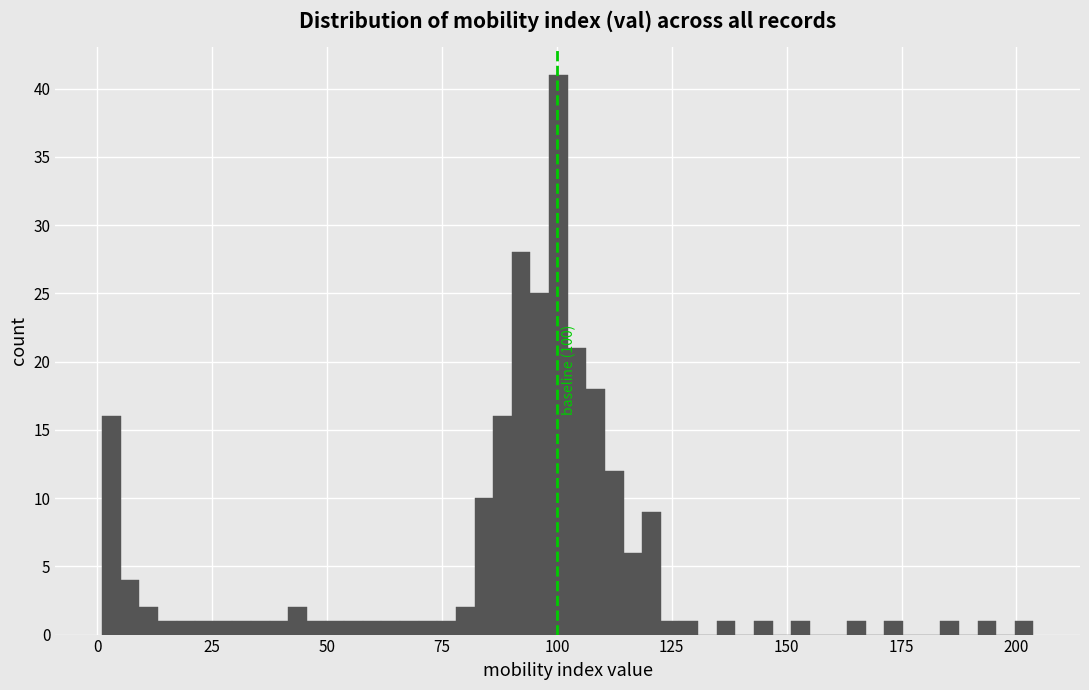

Read against the x-axis, roughly where is the centre of the tallest bar?

100